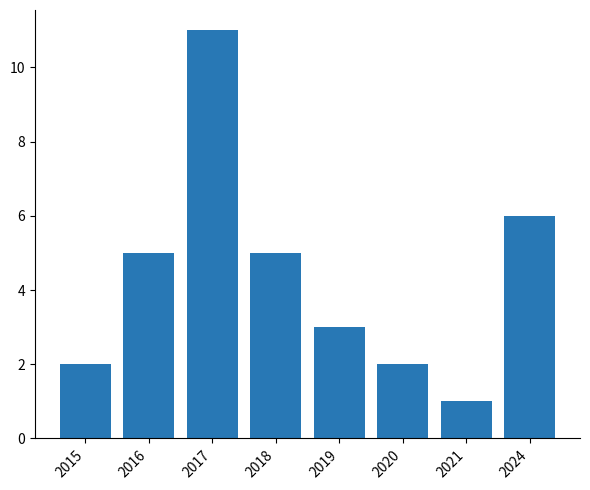

What is the average value?

4